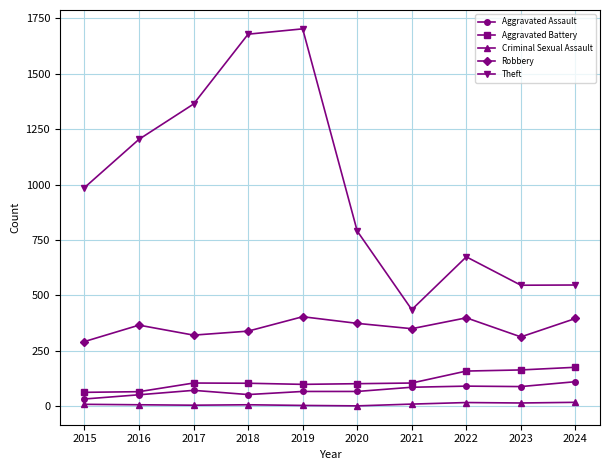

True or false: Theft and Aggravated Assault intersect in this chart.

False